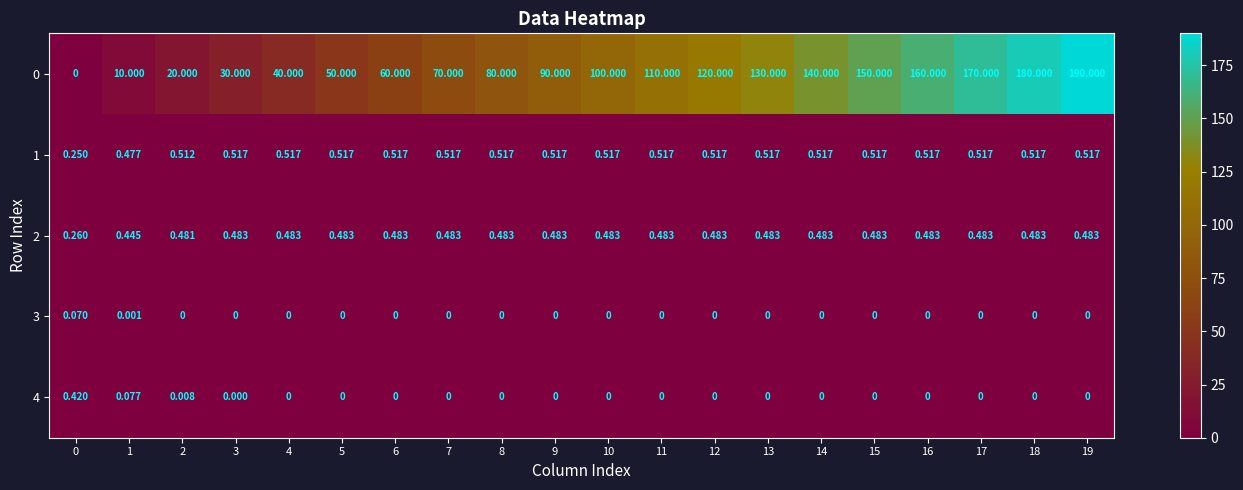

Rank the series at 4 from lowest to highest value.

3, 4, 2, 1, 0